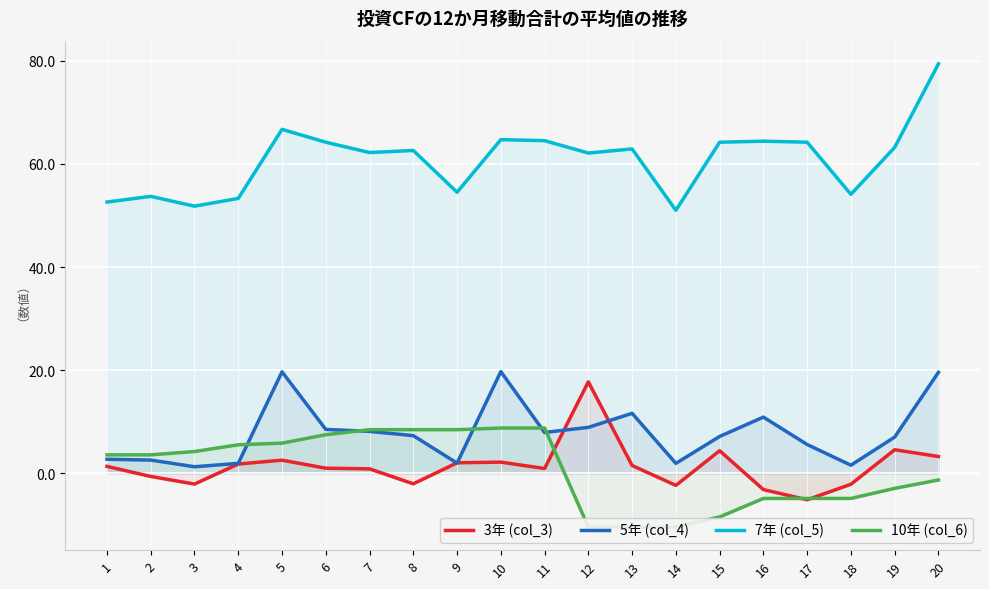

Rank the categories by 7年 (col_5) value from highest to lowest.

20, 5, 10, 11, 16, 6, 15, 17, 19, 13, 8, 7, 12, 9, 18, 2, 4, 1, 3, 14